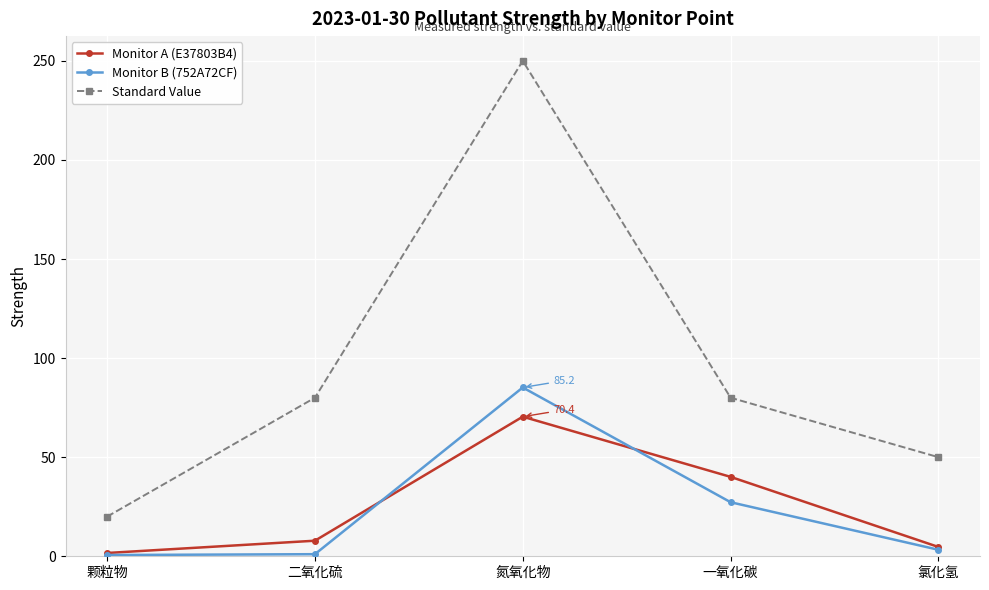

What are all the series names shown in the legend?

Monitor A (E37803B4), Monitor B (752A72CF), Standard Value